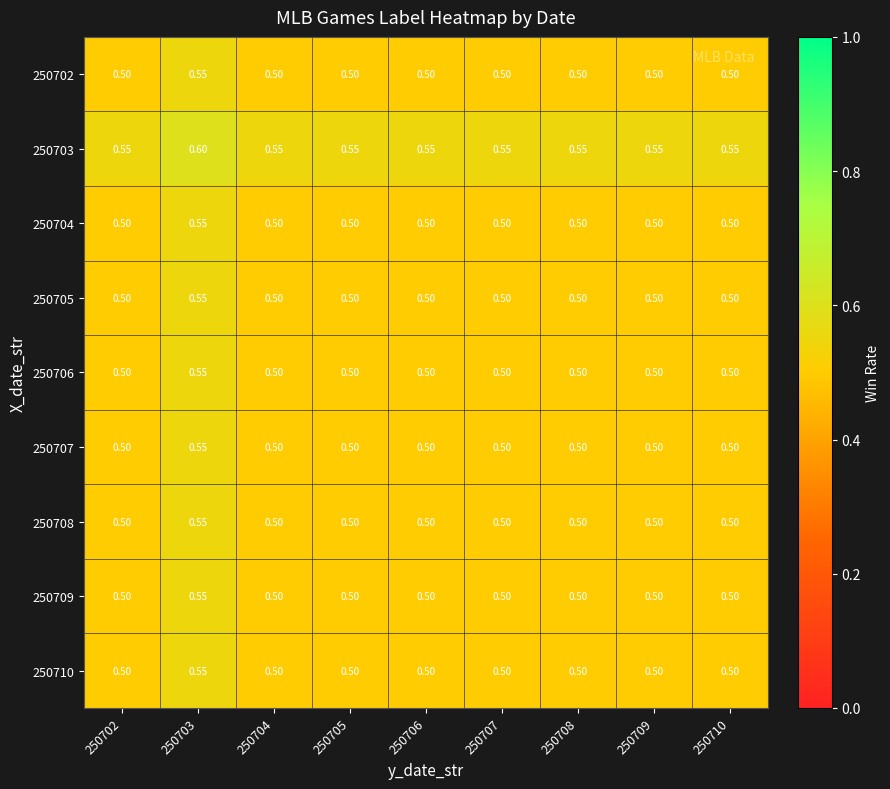

Is the value of 250705 at 250703 greater than the value of 250702 at 250709?

Yes